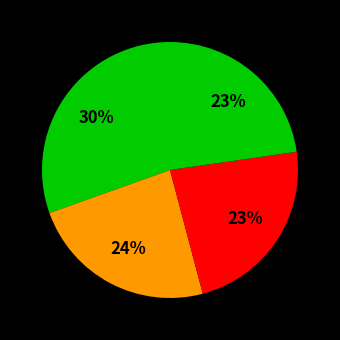

How many slices are in this pie chart?

4